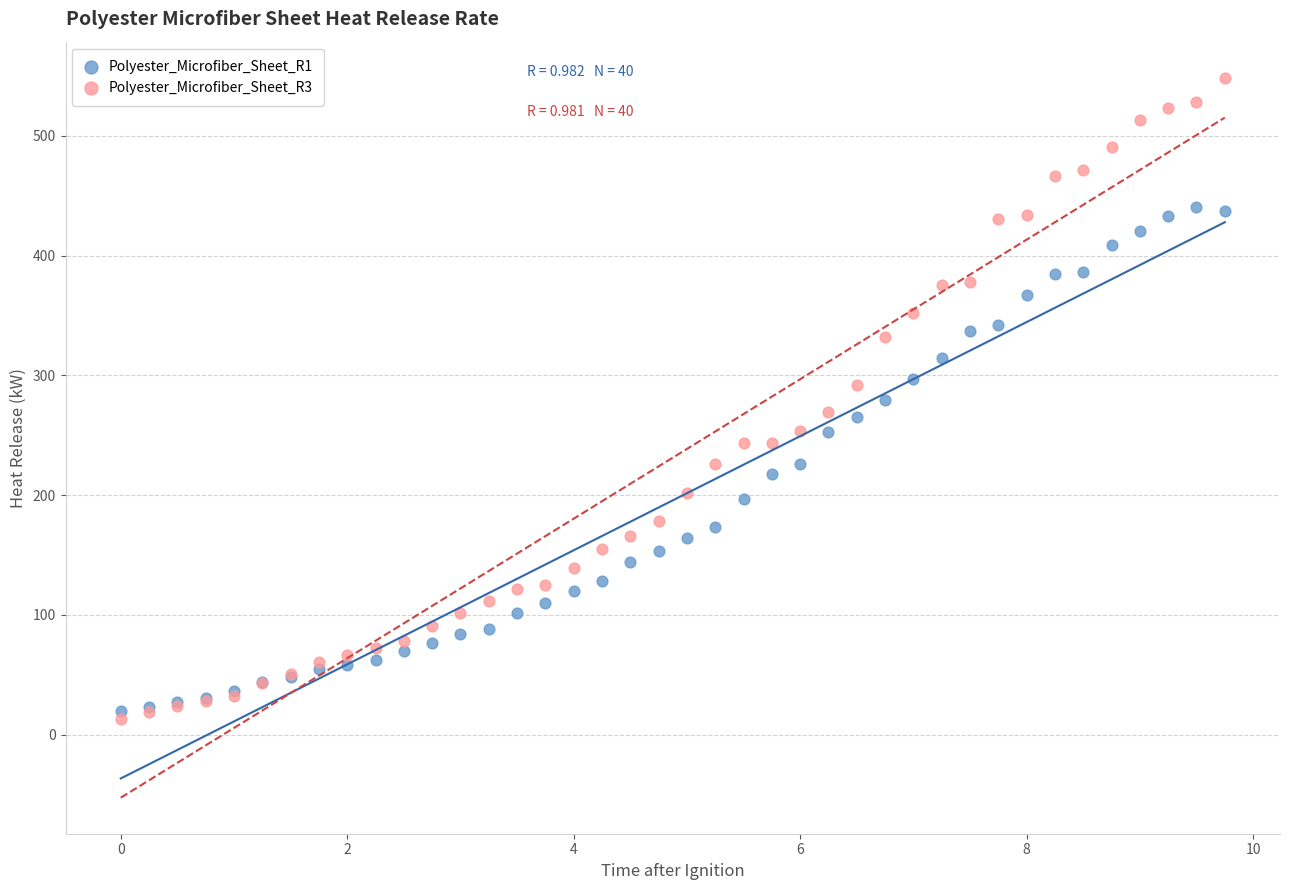

Which series contains the highest Y value?

Polyester_Microfiber_Sheet_R3